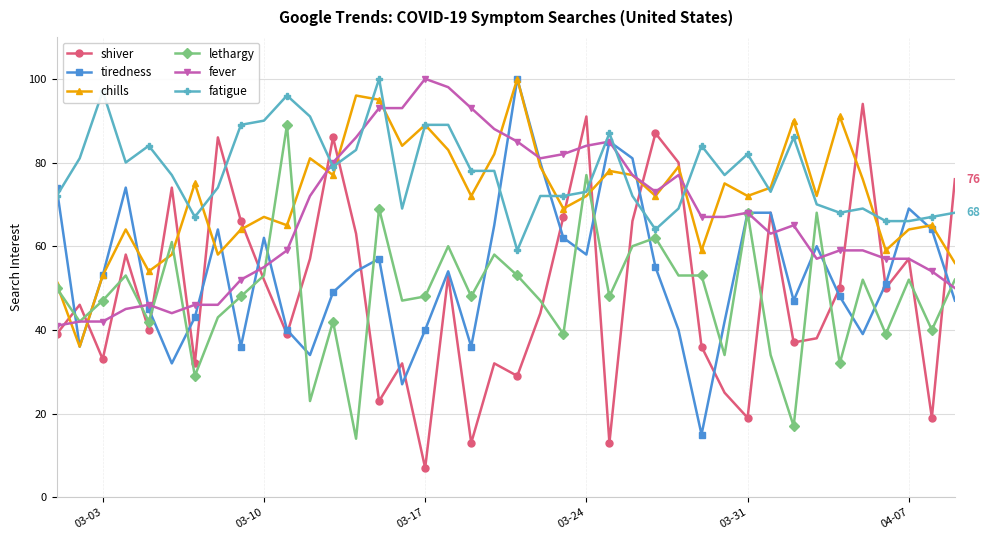

True or false: lethargy has more than 2 points higher than both neighbors.

True